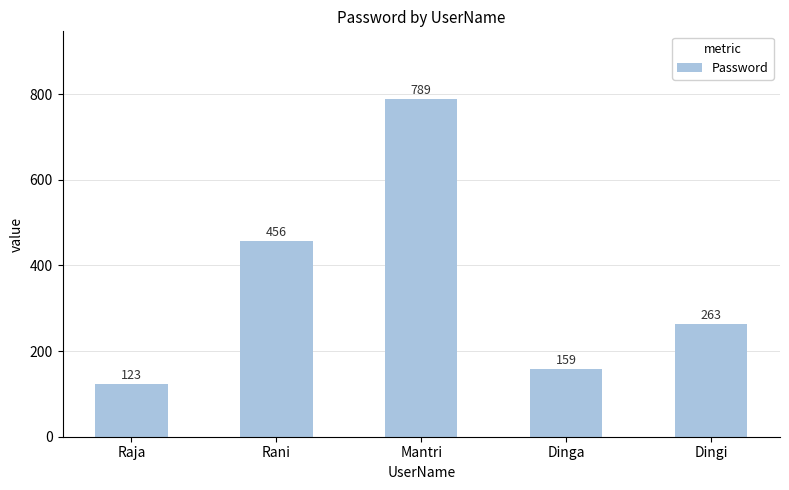

At which label does the data first exceed 263?

Rani